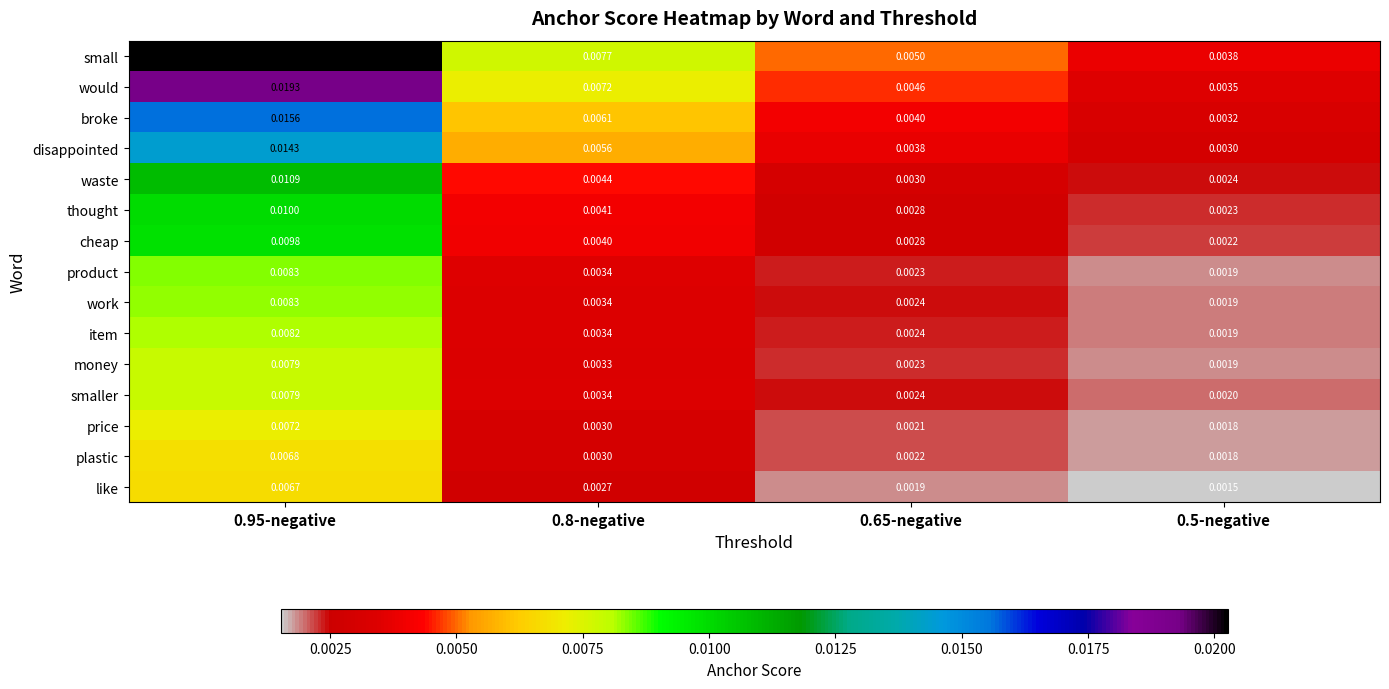

Which series has the widest spread of values?

small